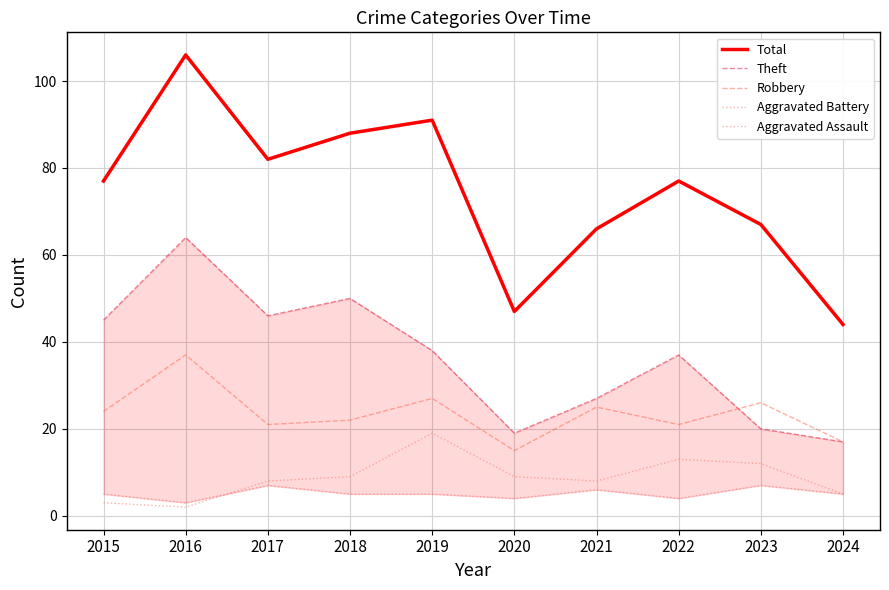

How many interior local peaks does the Aggravated Battery series have?

2